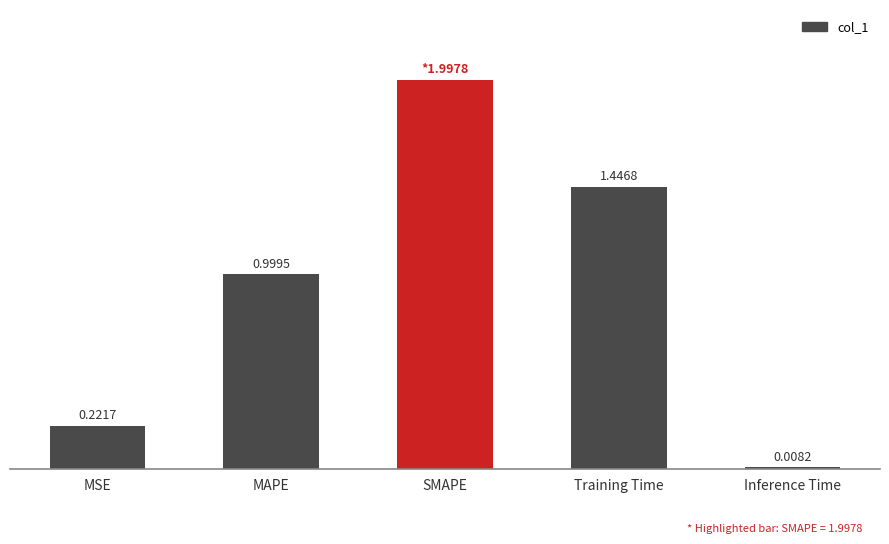

List the labels in order of value, smallest first.

Inference Time, MSE, MAPE, Training Time, SMAPE